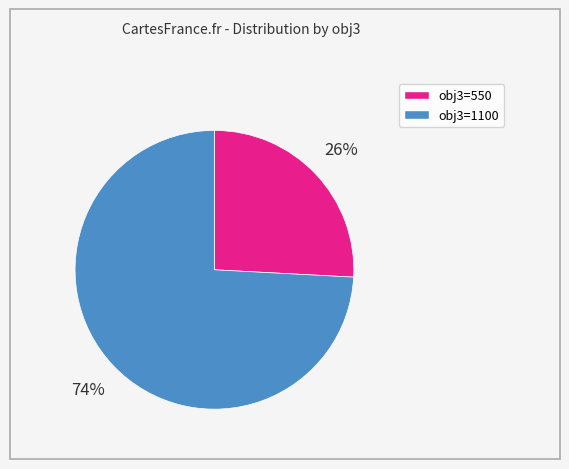

To the nearest percent, what is the average slice percentage?

50%